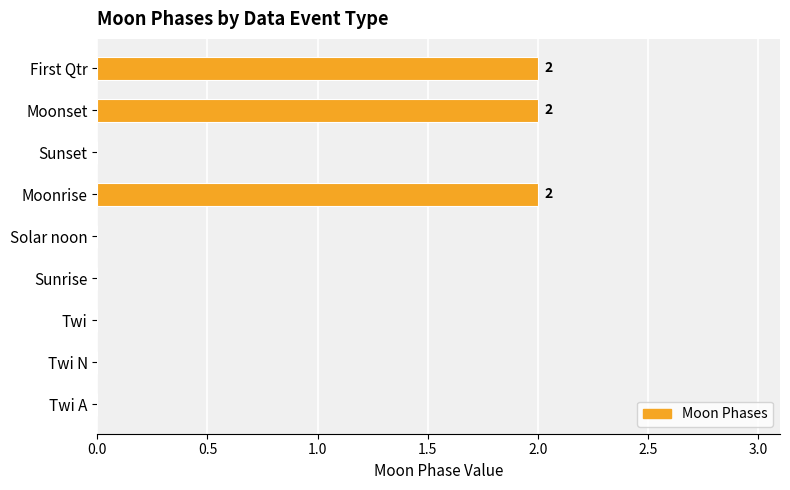

The chart shows a value of 0 at Twi. True or false?

True